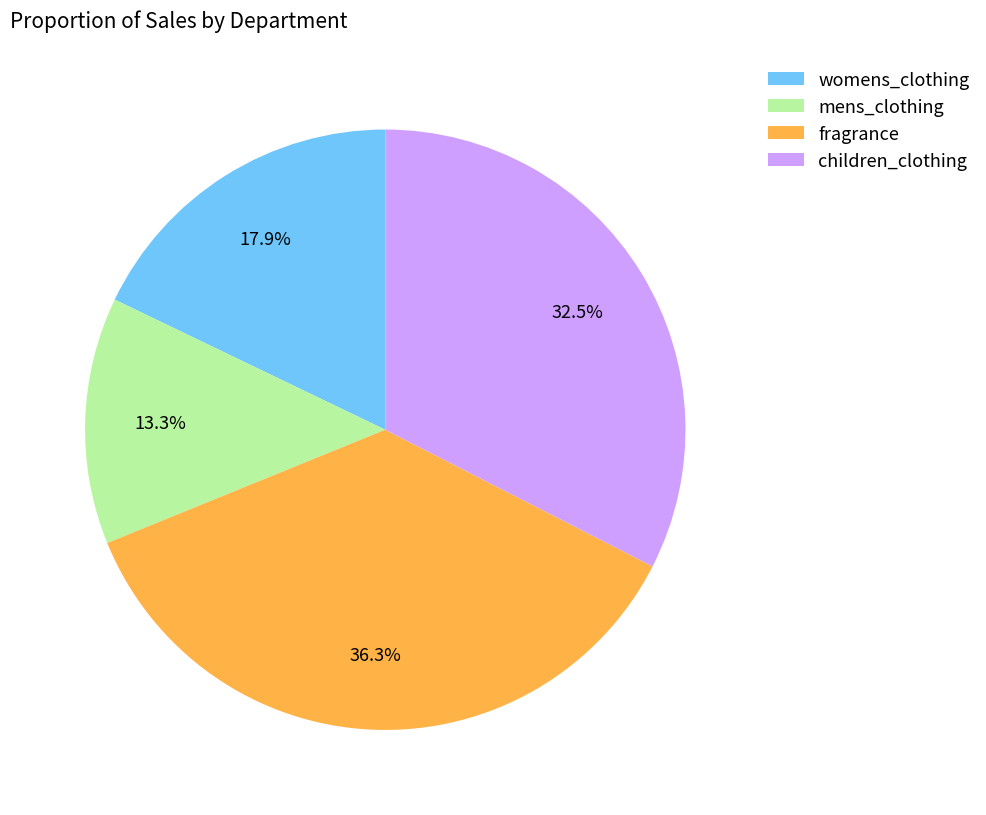

What is the largest slice in the pie chart?

fragrance